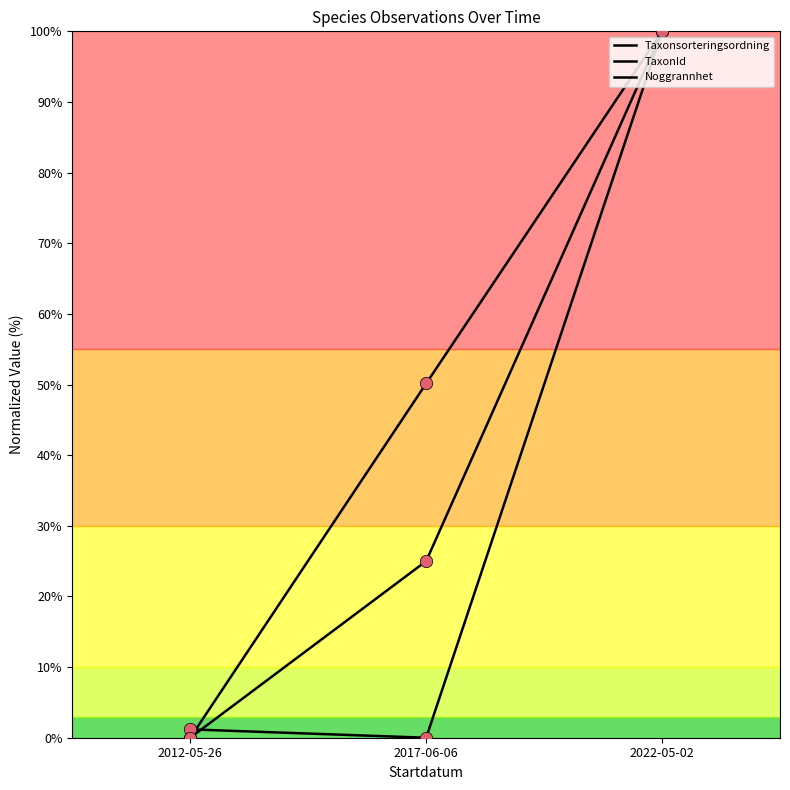

How many lines are shown in the chart?

3